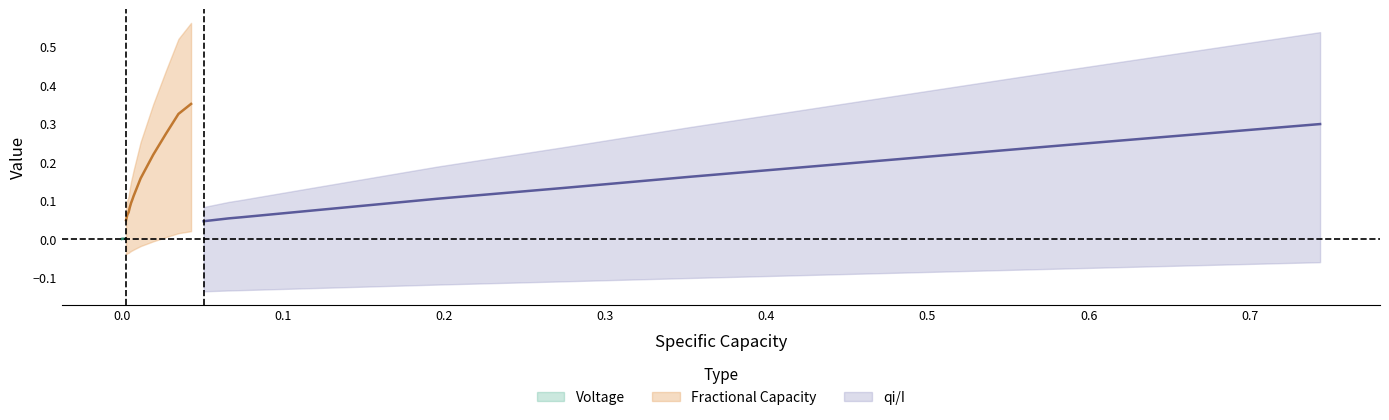

True or false: Fractional Capacity has a value of 0.4 at 34.

False